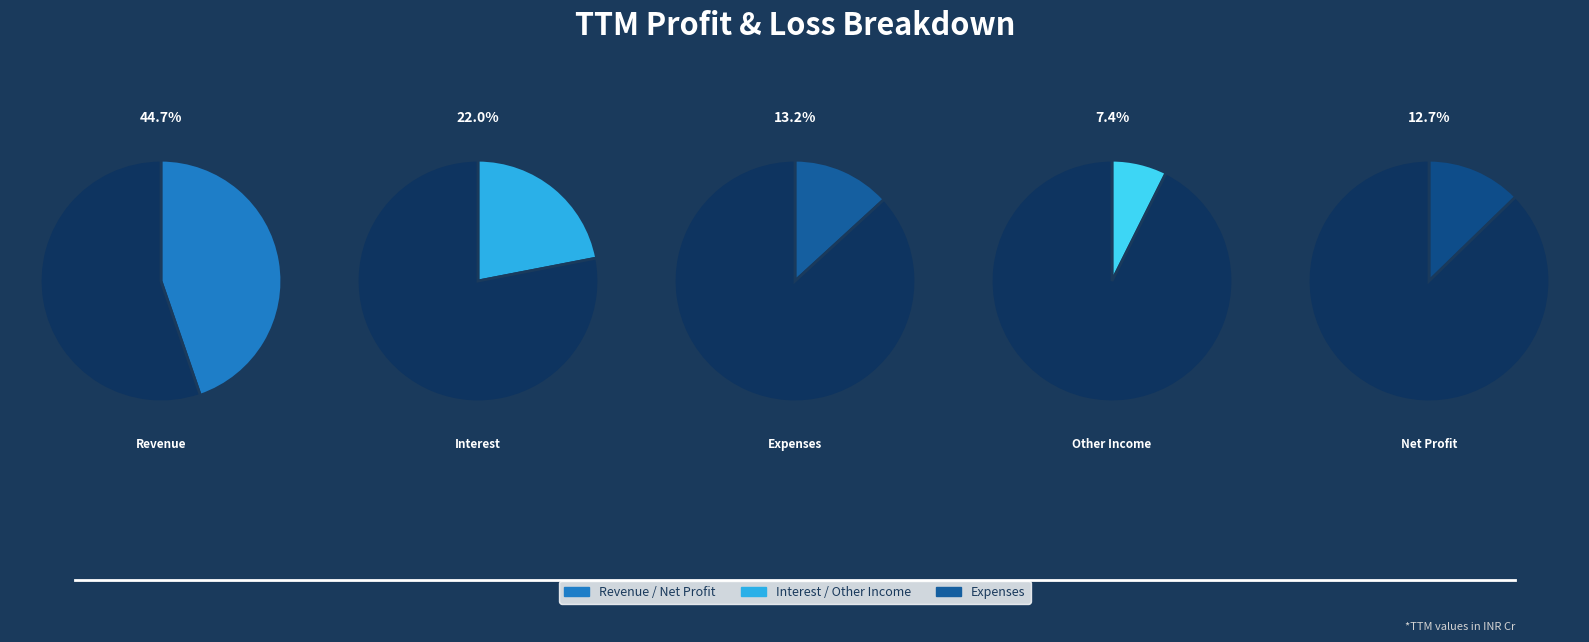

How many slices are in this pie chart?

5